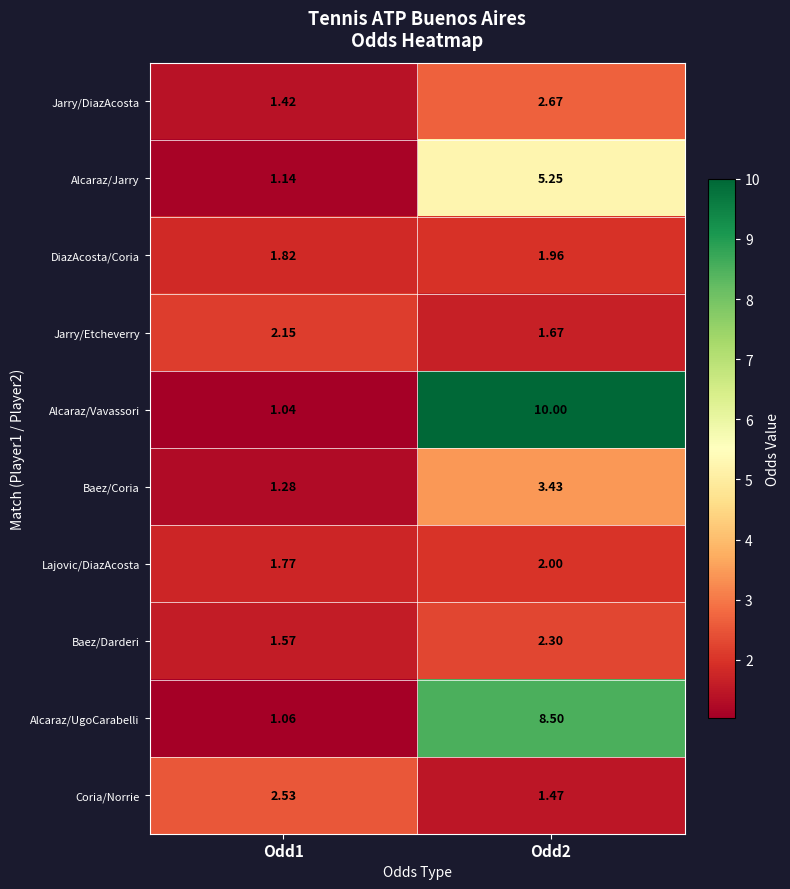

At which category is the sum across all series the highest?

Odd2